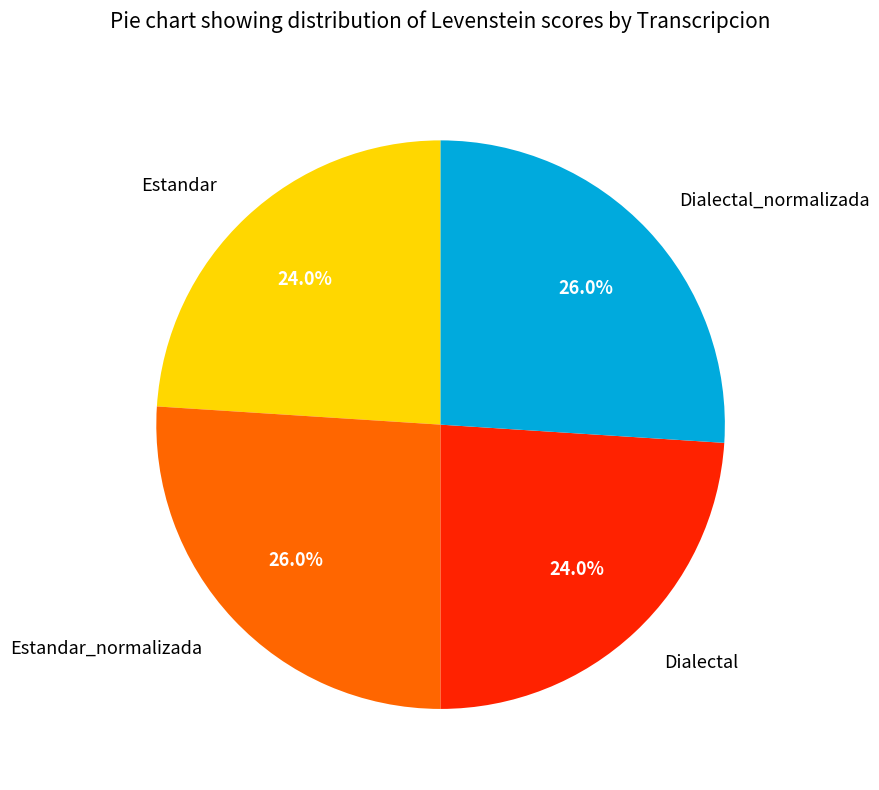

How much of the chart is everything except Dialectal_normalizada?

74.0%